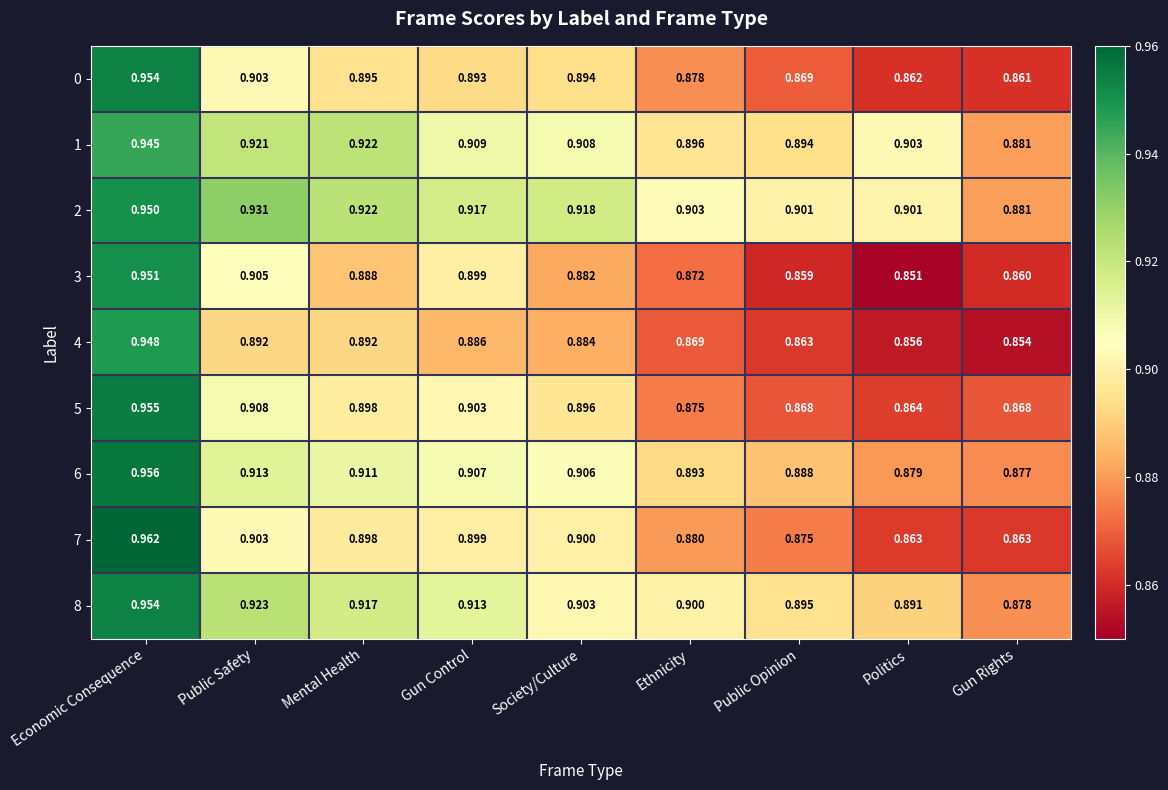

Which series has the largest total across all categories?

2